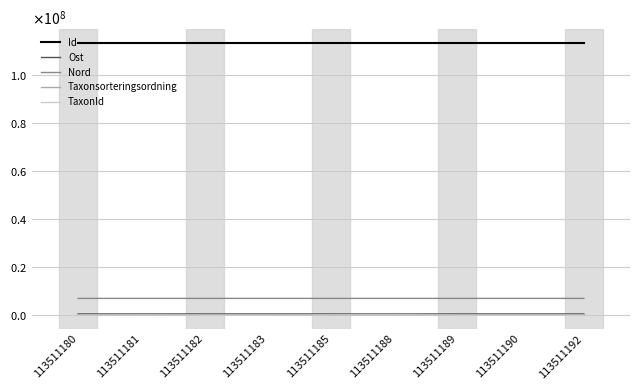

Reading left to right, list all the values displayed in this chart.

Id: 113511180=113511180	113511181=113511181	113511182=113511182	113511183=113511183	113511185=113511185	113511188=113511188	113511189=113511189	113511190=113511190	113511192=113511192
Ost: 113511180=552605	113511181=552548	113511182=552595	113511183=552613	113511185=552633	113511188=552708	113511189=552745	113511190=552762	113511192=552790
Nord: 113511180=7036980	113511181=7036902	113511182=7036826	113511183=7036803	113511185=7036759	113511188=7036722	113511189=7036697	113511190=7036688	113511192=7036593
Taxonsorteringsordning: 113511180=94059	113511181=57265	113511182=90328	113511183=90615	113511185=57265	113511188=97671	113511189=90615	113511190=82248	113511192=78507
TaxonId: 113511180=2809	113511181=100109	113511182=1108	113511183=658	113511185=100109	113511188=221952	113511189=658	113511190=1312	113511192=6425